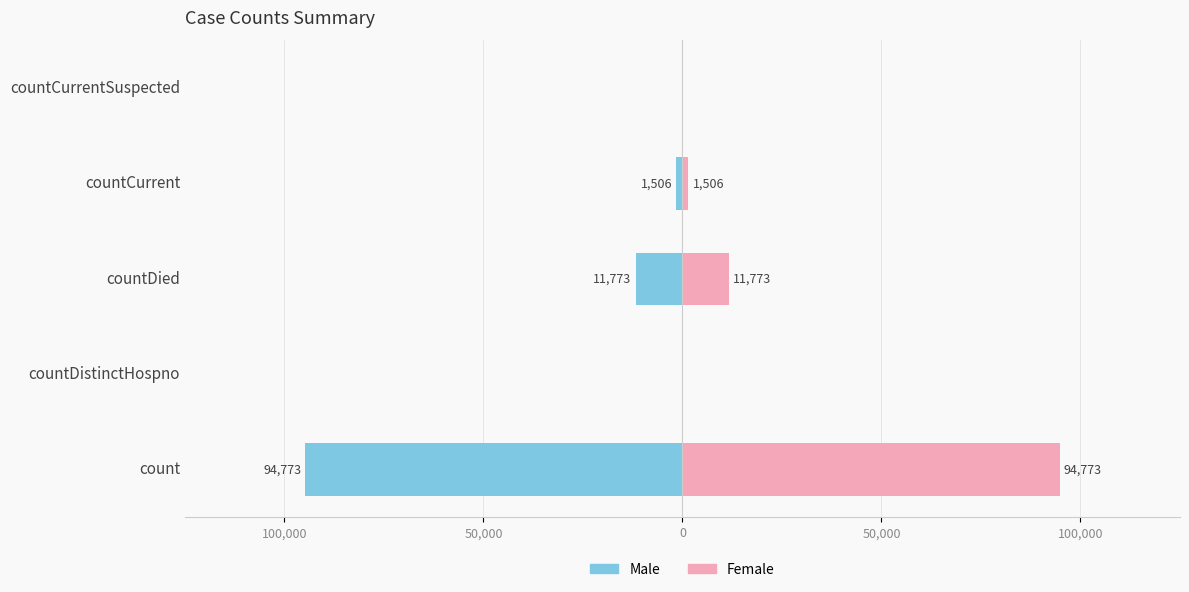

True or false: Female has a value of 603 at countCurrent.

False